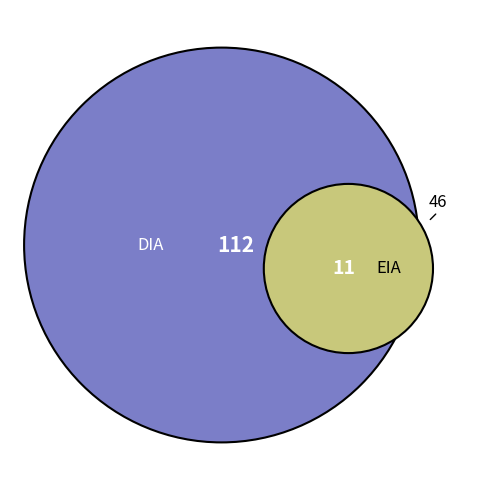

To the nearest percent, what is the combined percentage of DIA and EIA?

100%